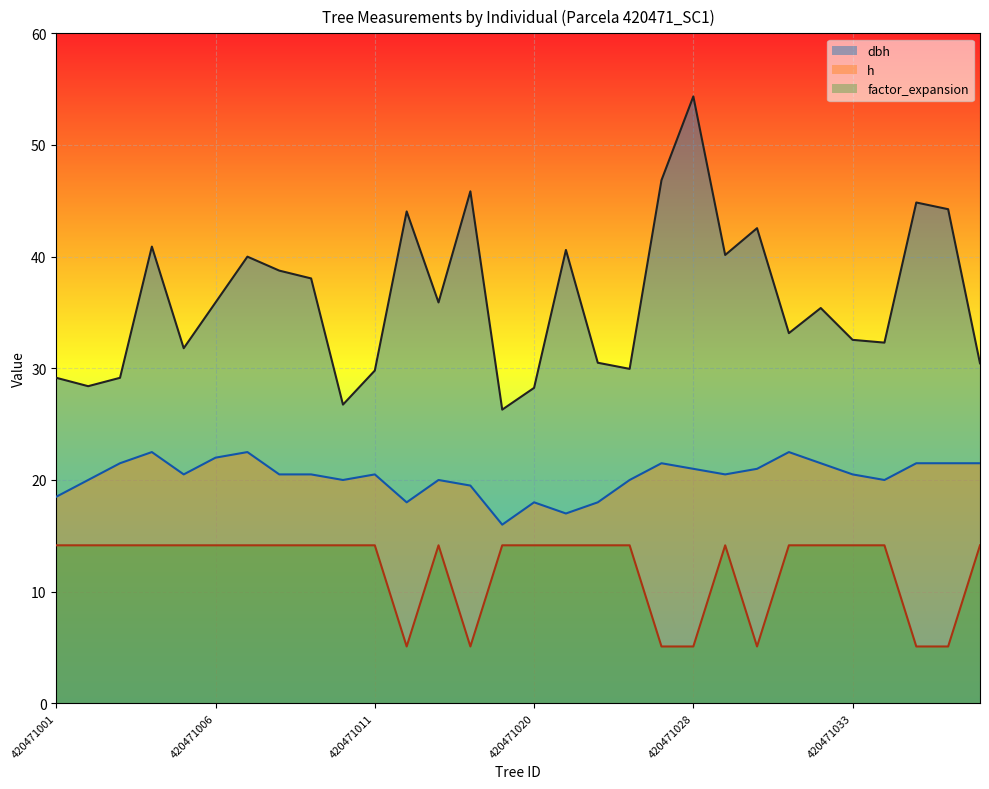

How many interior local valleys does the dbh series have?

9